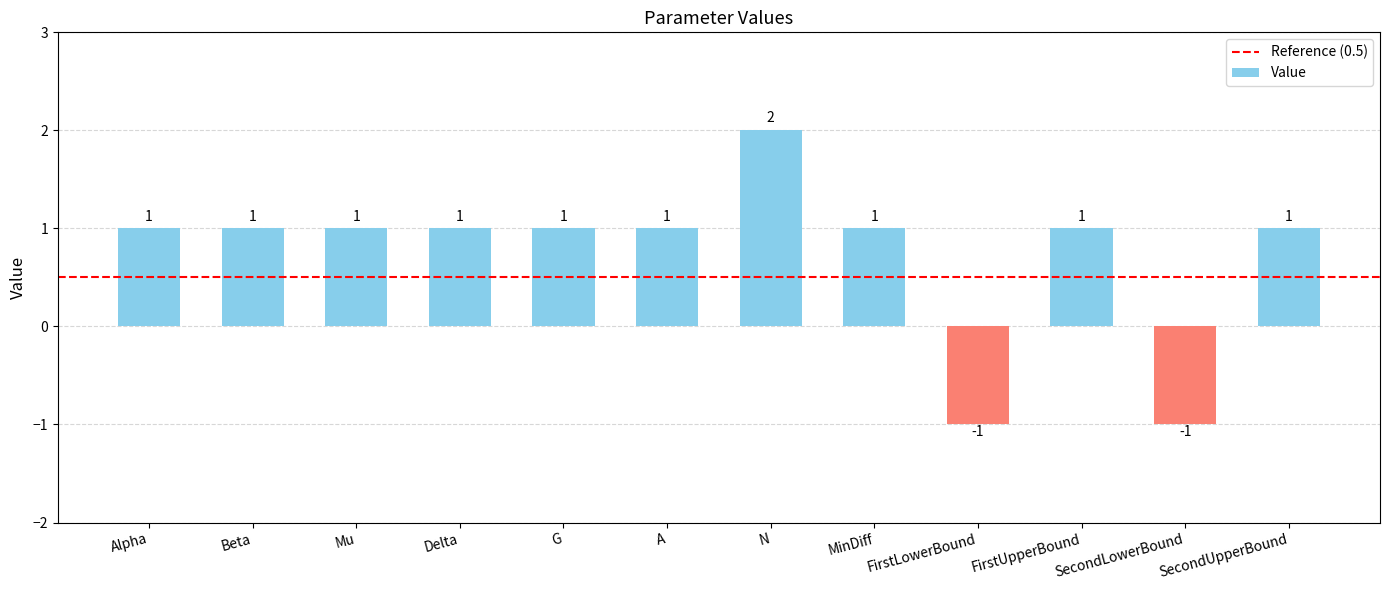

How many values are between 1 and 2?

10